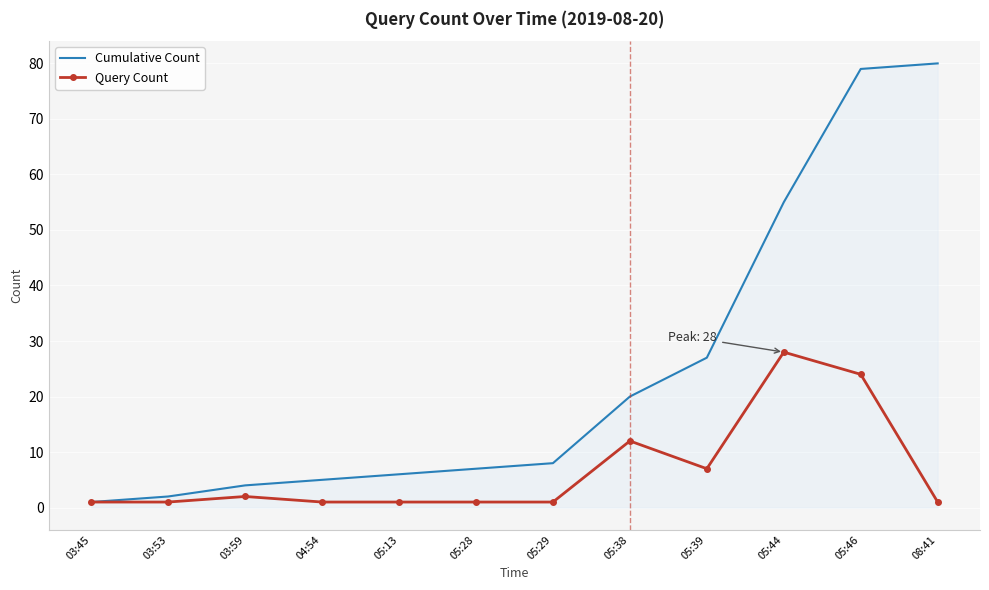

What position from the right is 03:53?

11